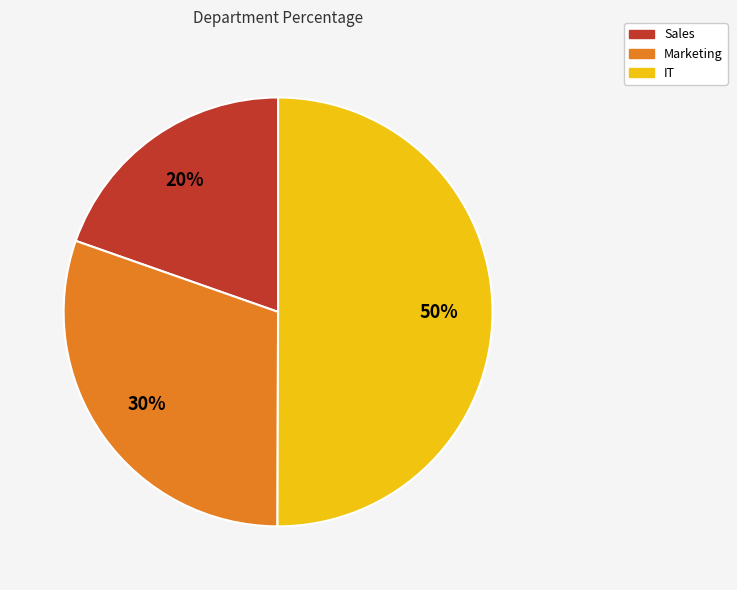

How many slices are in this pie chart?

3